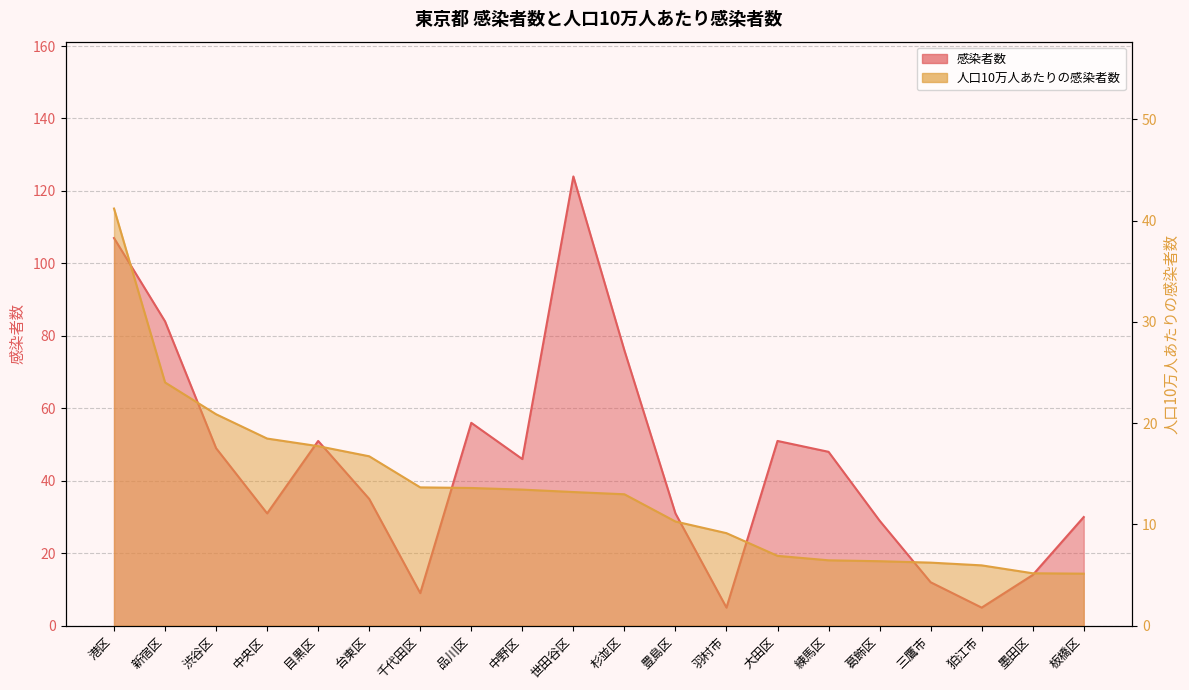

Is it true that 感染者数 equals 50.4 at 葛飾区?

False